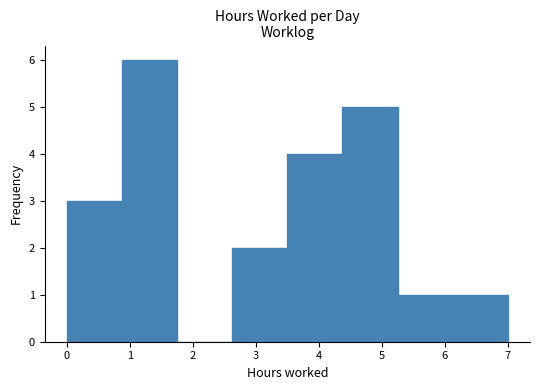

Reading left to right, transcribe this chart: for each bar, give the range it covers on the x-axis and its height. Neither the bar edges nor the heights are printed on the chart, so give them approximately, as read against the axes.

0.0 to 0.9: 3
0.9 to 1.8: 6
1.8 to 2.6: 0
2.6 to 3.5: 2
3.5 to 4.4: 4
4.4 to 5.3: 5
5.3 to 6.1: 1
6.1 to 7.0: 1